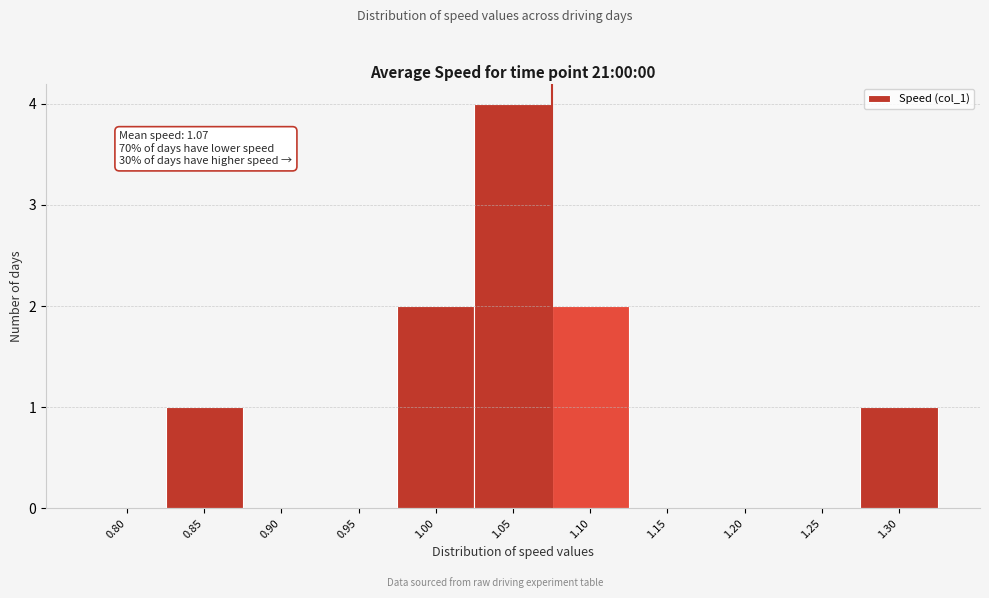

Reading right to left, extract all data points from this chart.

1.30=1	1.25=0	1.20=0	1.15=0	1.10=2	1.05=4	1.00=2	0.95=0	0.90=0	0.85=1	0.80=0